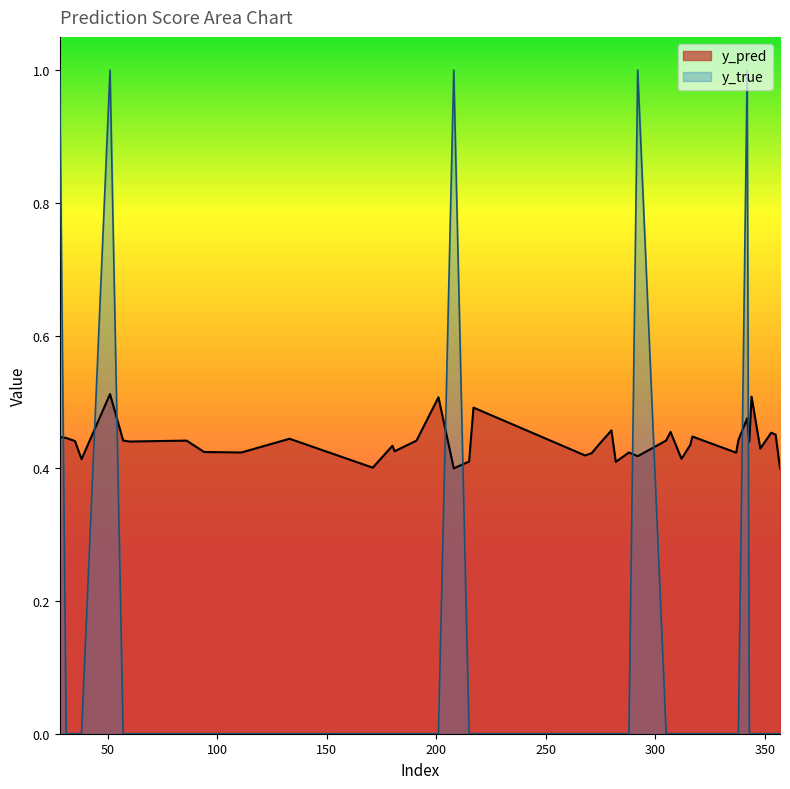

Which label corresponds to the largest value in the chart?

28